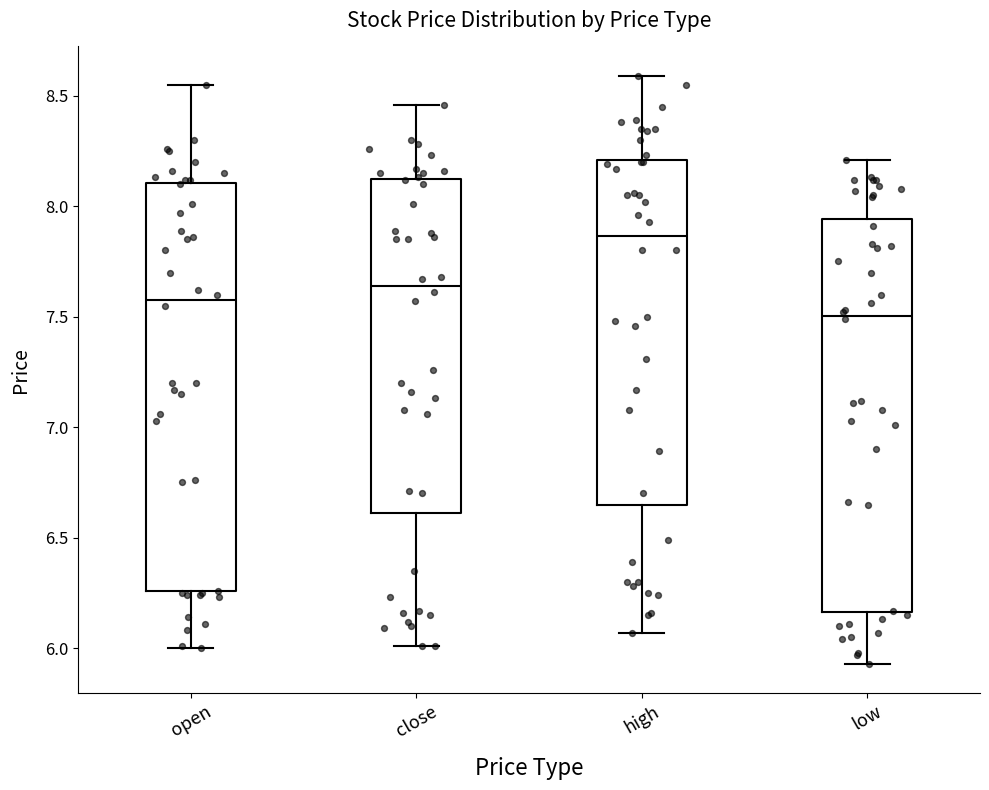

Where is the upper edge of the box for close on the y-axis? The values are not printed on the chart, so give them approximately, as read against the axis.

8.10